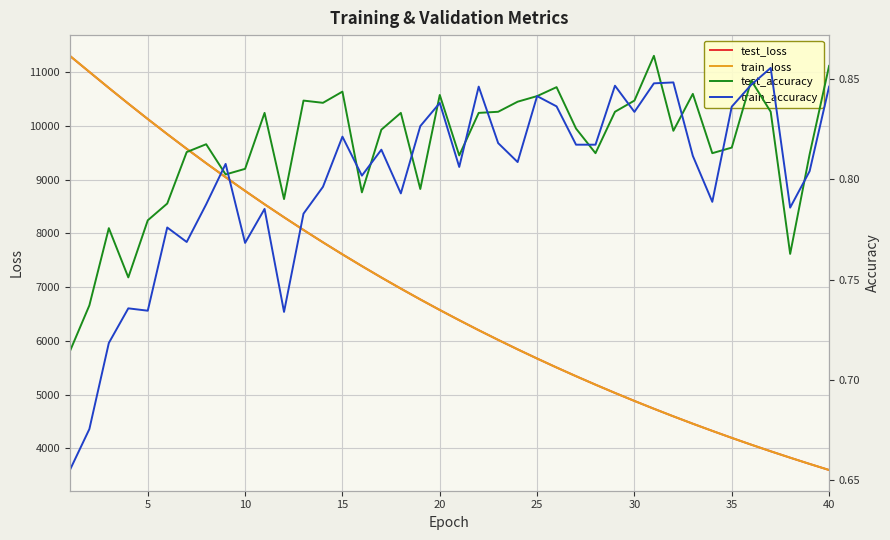

What is the value of the test_accuracy point at the 9th from the left?

0.8